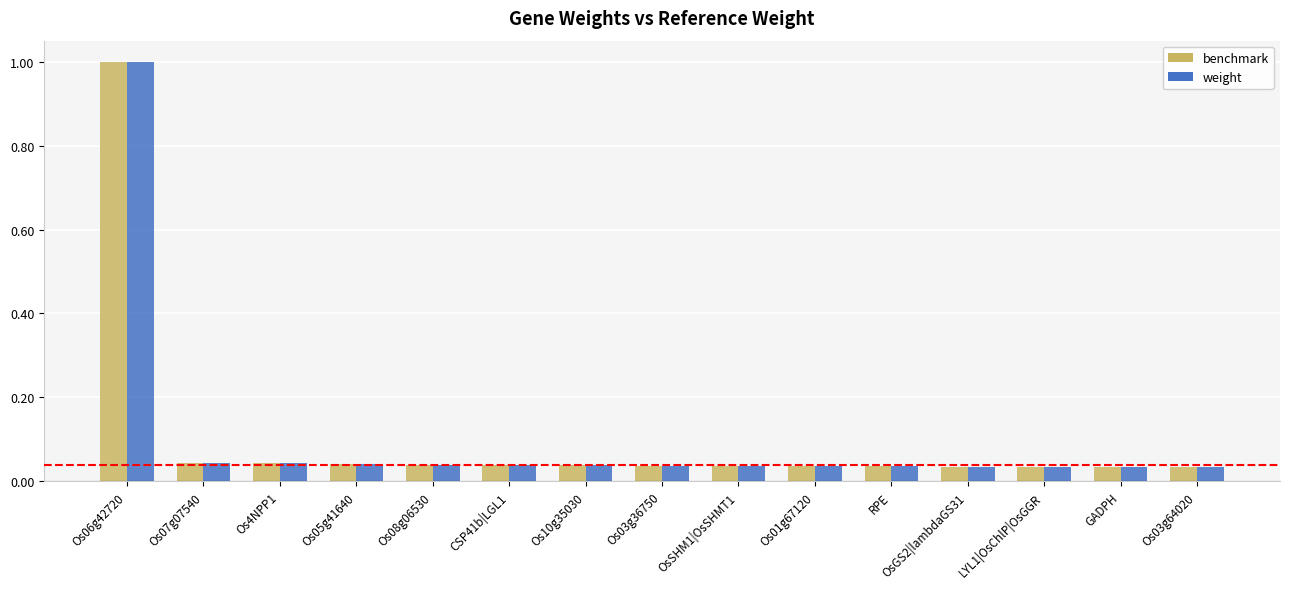

Is the value of weight at Os06g42720 greater than the value of benchmark at RPE?

Yes